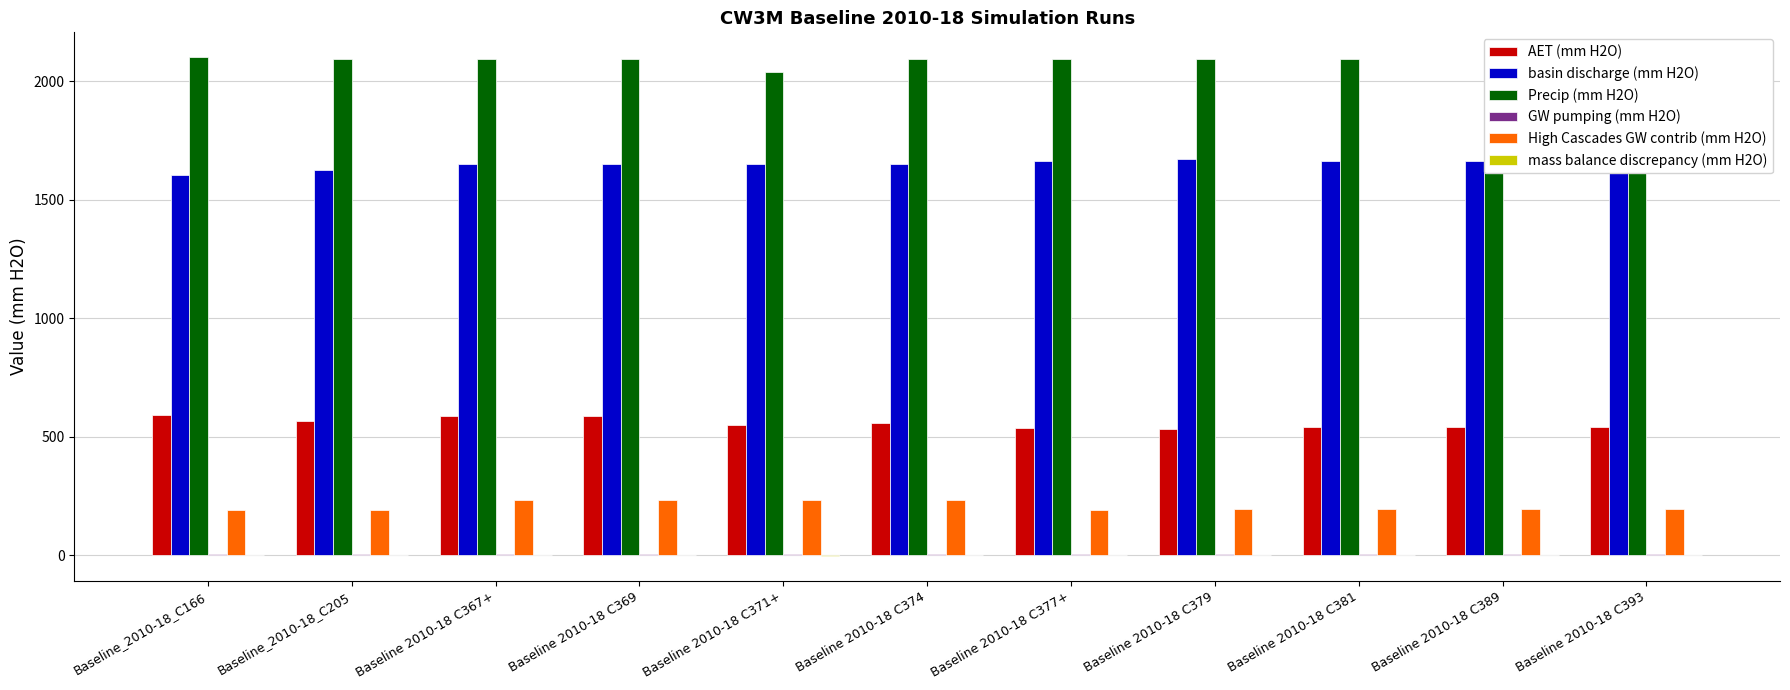

How many groups of bars are there?

11